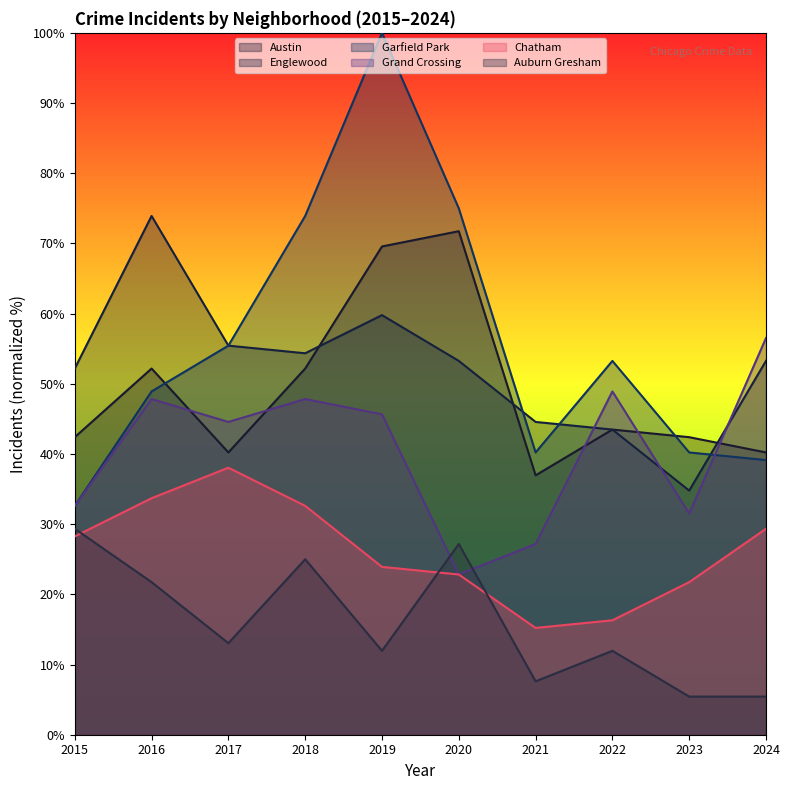

What is the sum of all Englewood values?

525.0